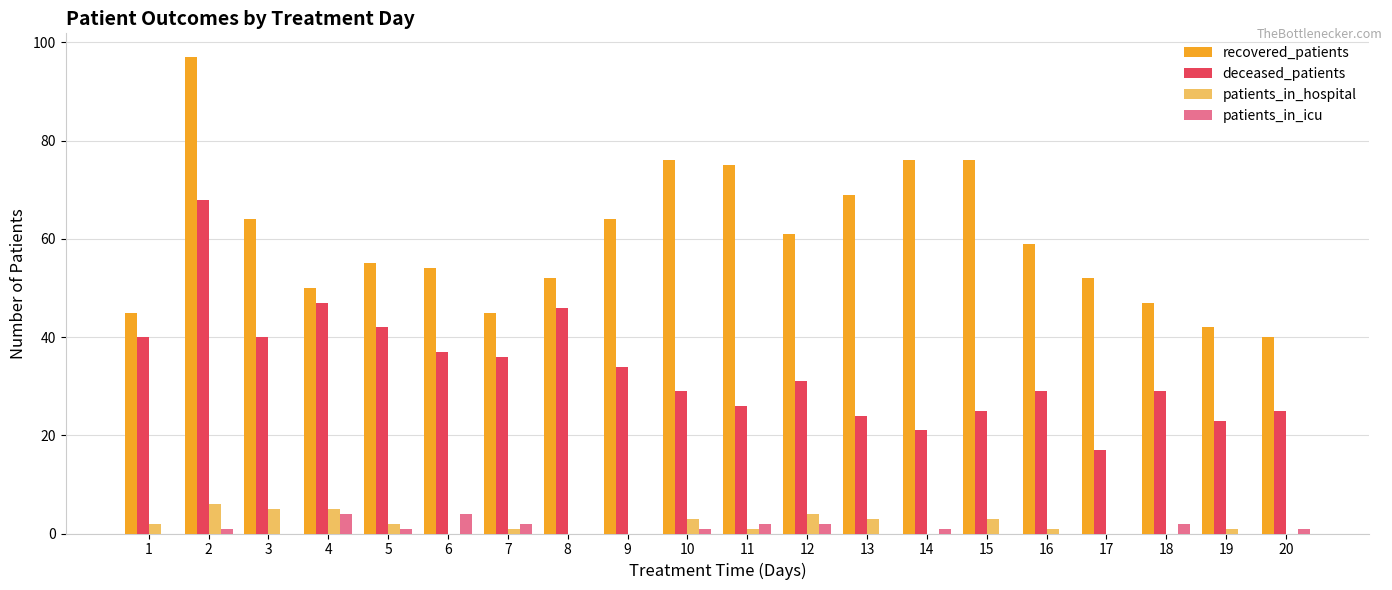

How many categories are shown in the chart?

20